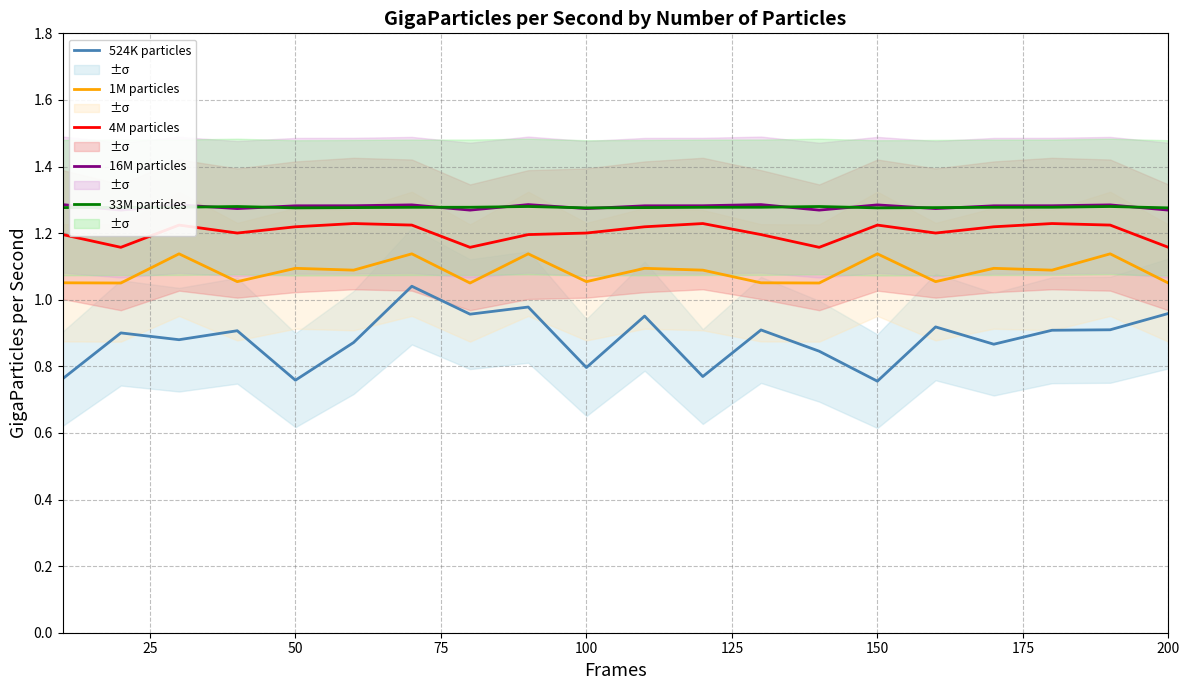

True or false: 33M particles has more than 2 points higher than both neighbors.

True